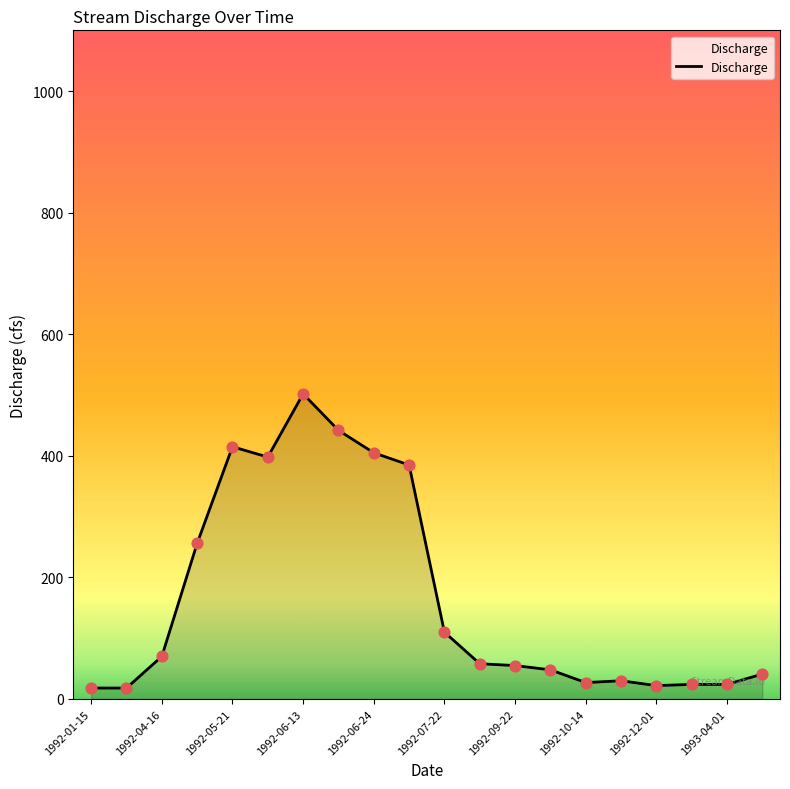

What is the difference between the maximum and minimum values?

484